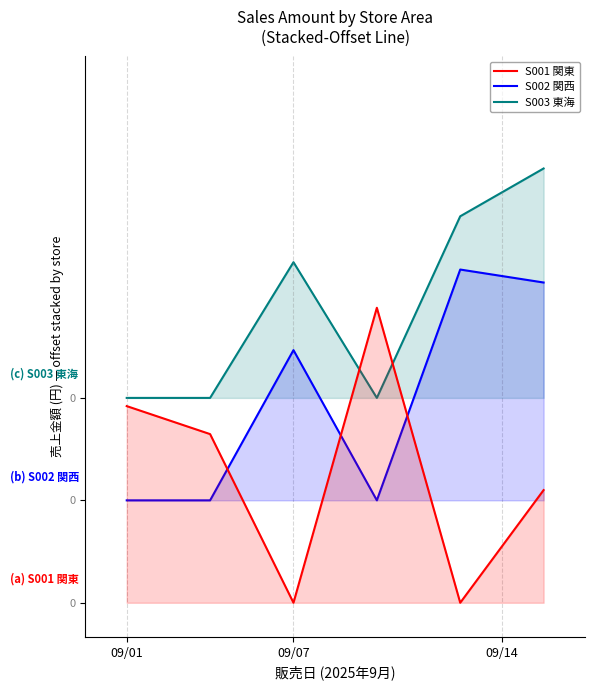

Which series has the widest spread of values?

S001 関東